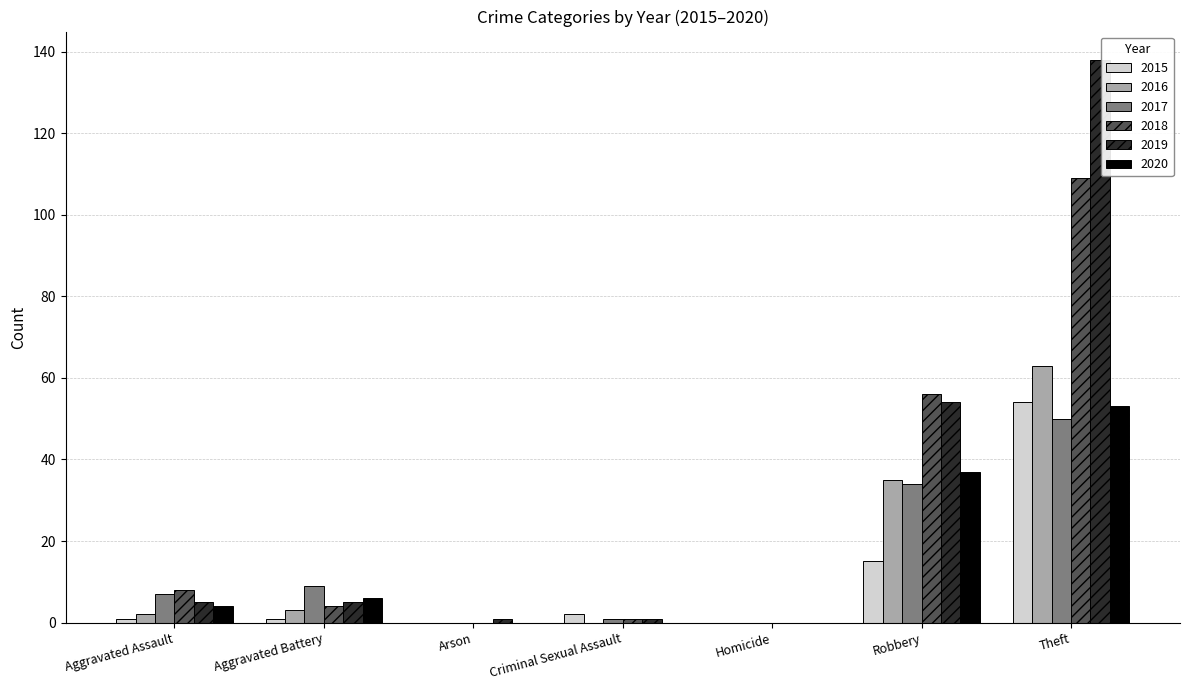

Which series changed the most between Homicide and Theft?

2019